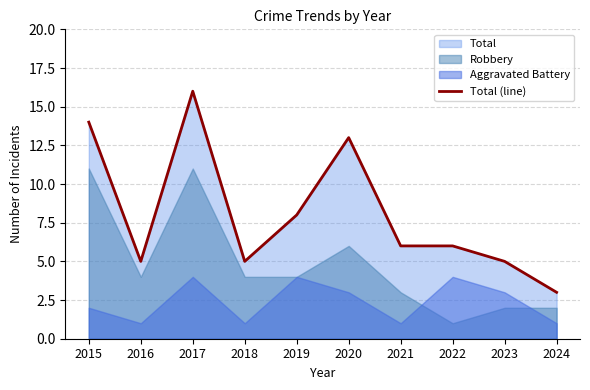

Where is the data nearest to the value 9?

2019